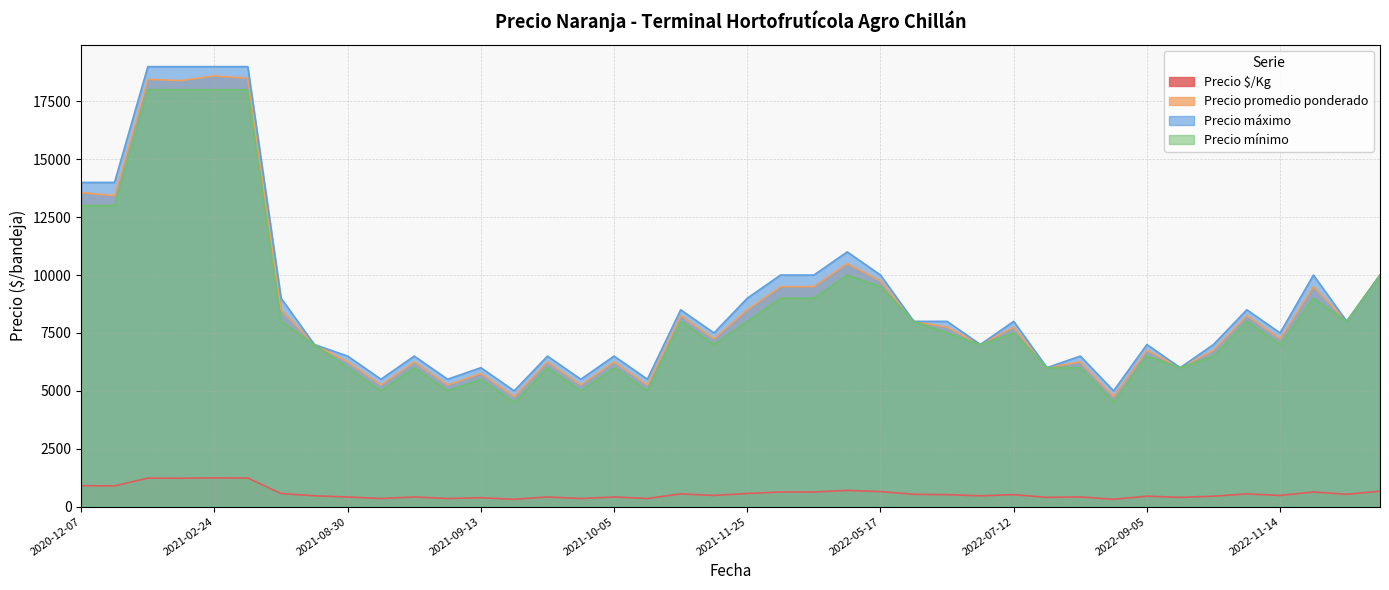

What is the maximum value for Precio $/Kg?

1240